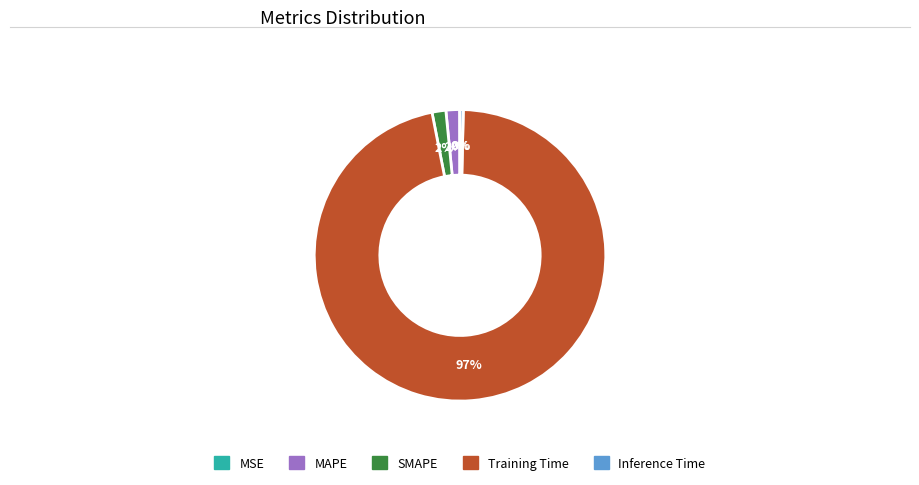

Which slice is the largest?

Training Time